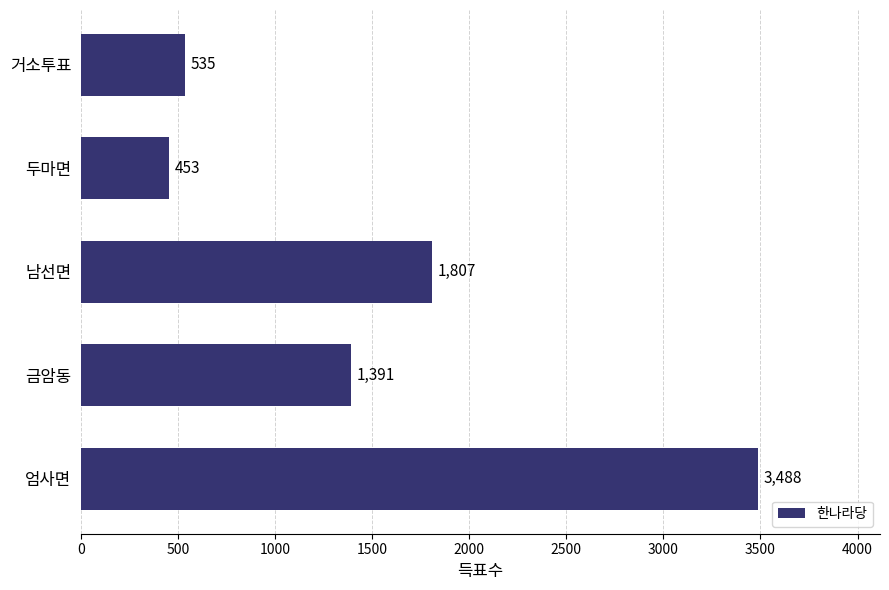

Which label corresponds to the smallest value in the chart?

두마면